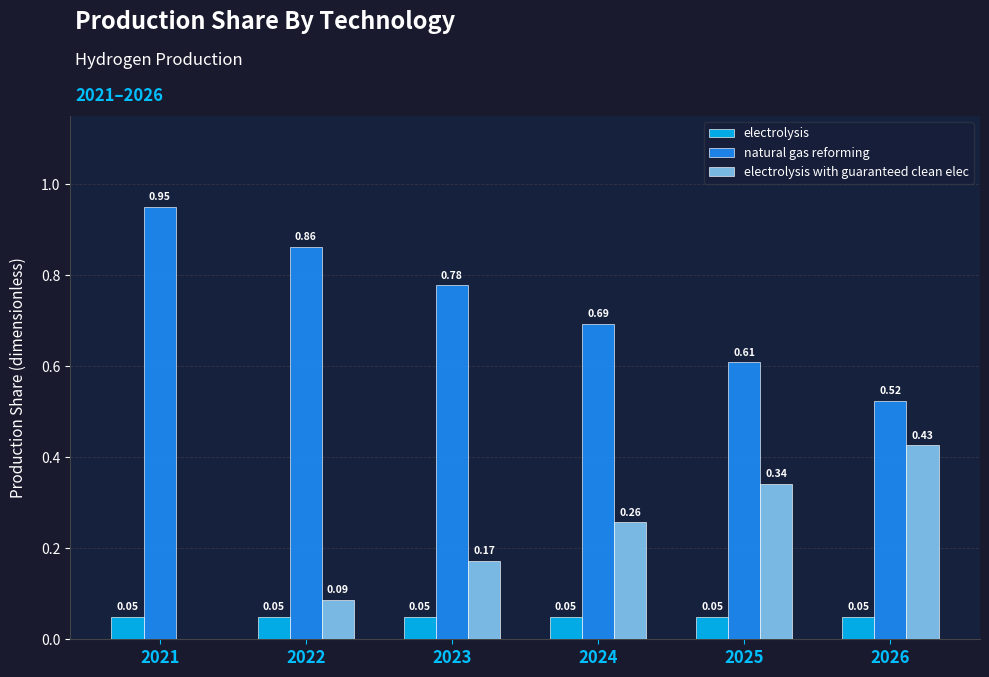

Which label corresponds to the largest value in the chart?

2021